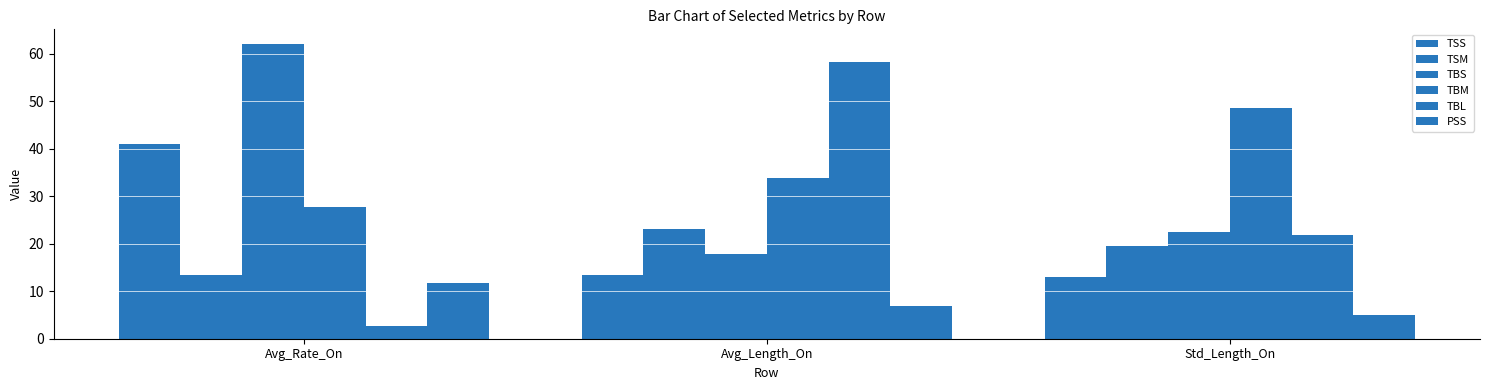

Which series has the largest range (max minus min)?

TBL